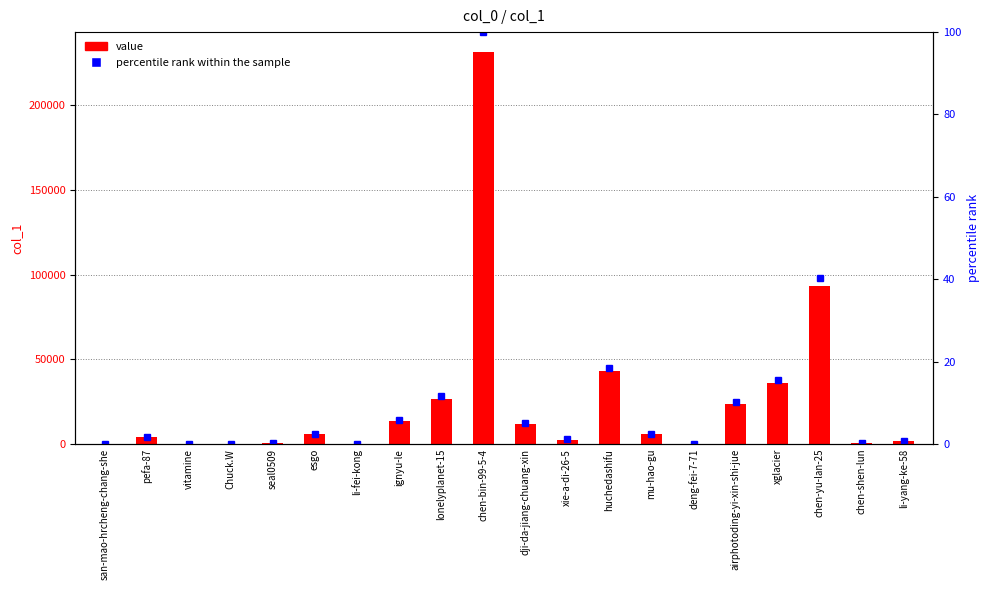

What is the maximum value shown in the chart?

231680.0